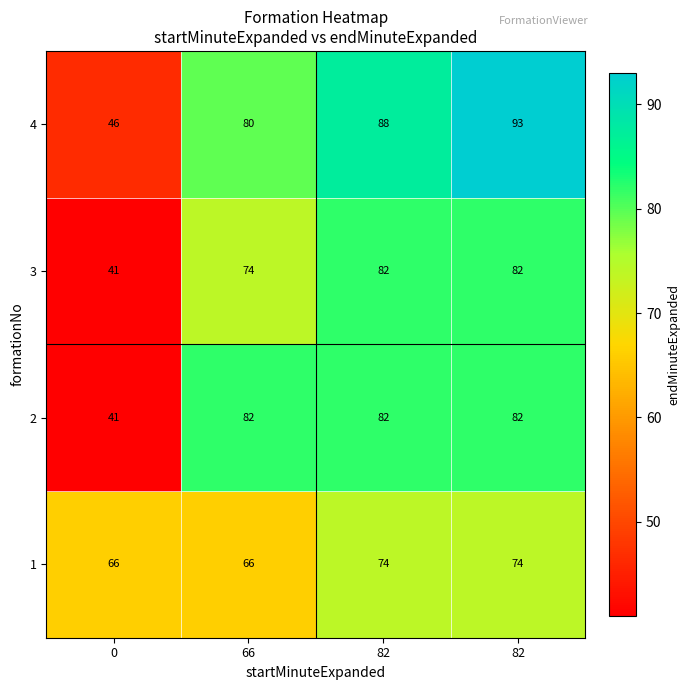

How many data points in 3 are less than 82?

2